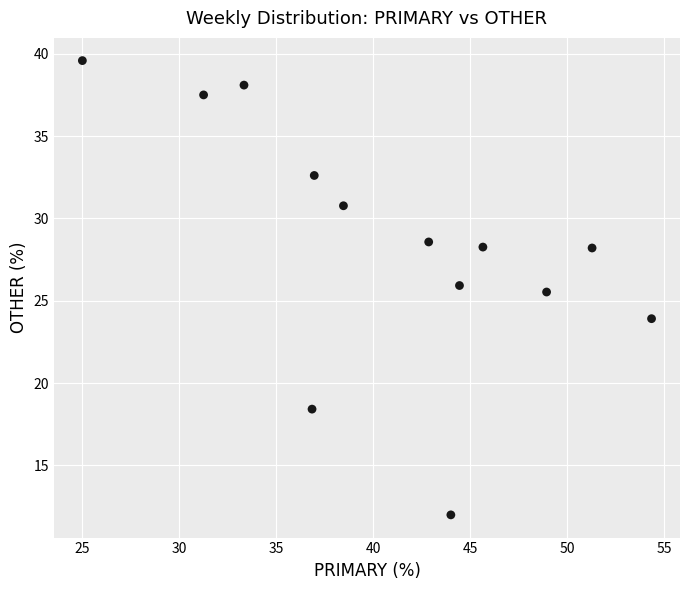

What is the range of X values (max minus min)?

29.3